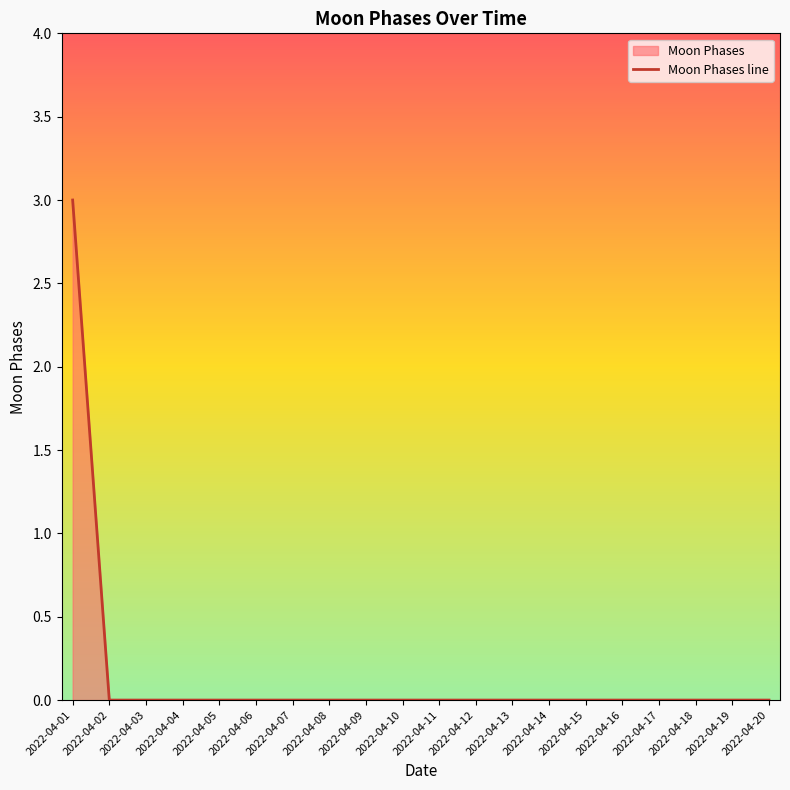

Reading right to left, what are all the values shown in this chart?

0	0	0	0	0	0	0	0	0	0	0	0	0	0	0	0	0	0	0	3